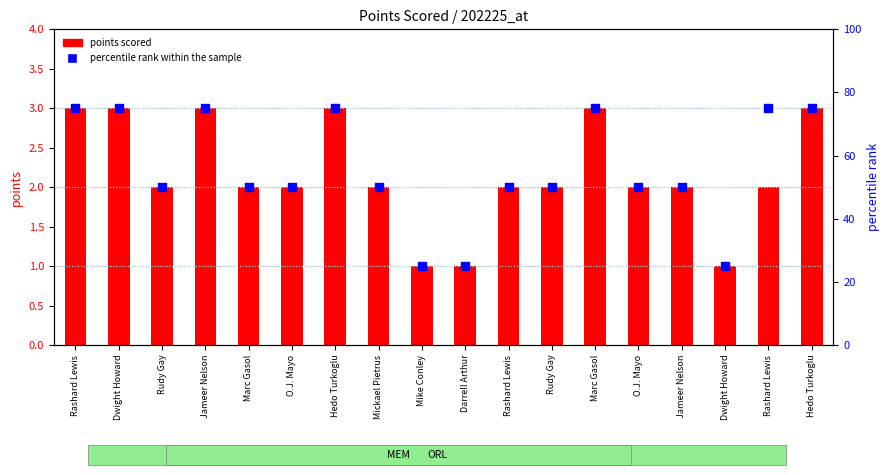

At how many categories does at least one series exceed 60?

7